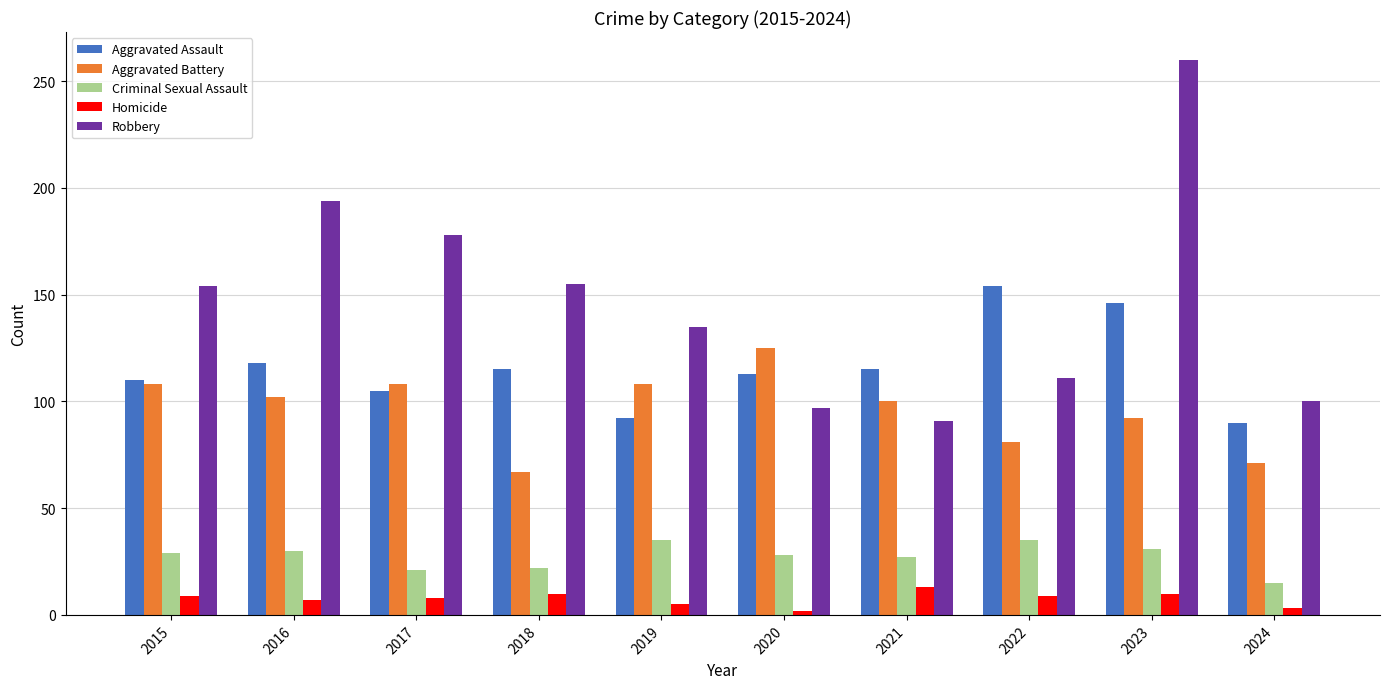

What is the sum of the Homicide values at 2016 and 2023?

17